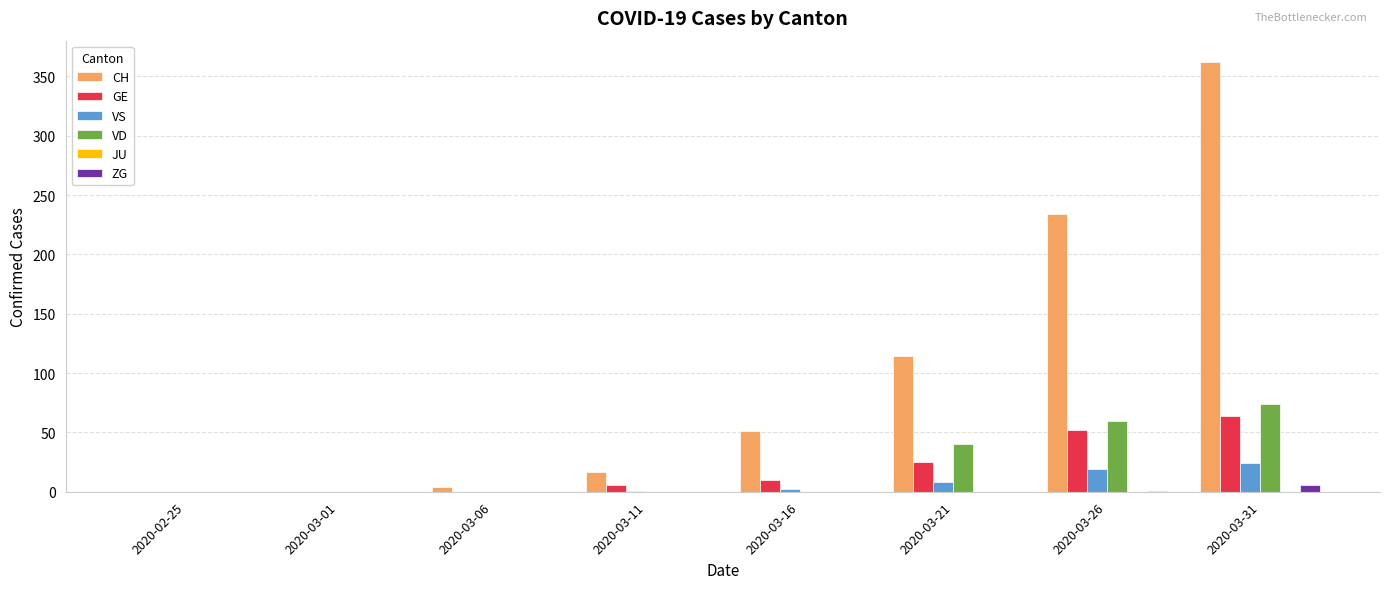

What is the total value across all series at 2020-03-31?

530